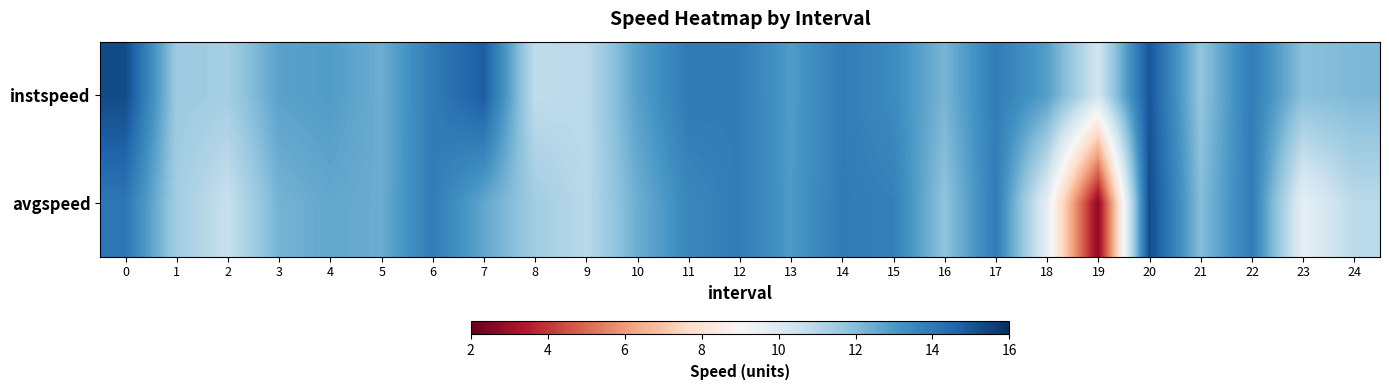

Count the number of categories in the chart.

25